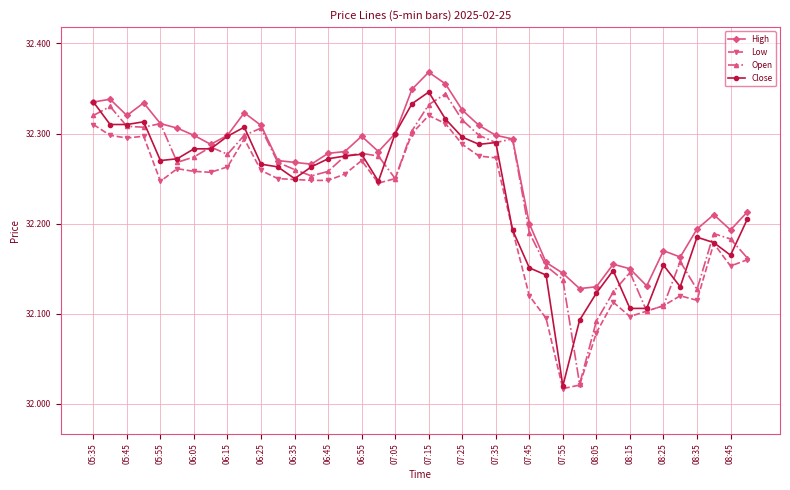

How many High values are between 32 and 33?

40